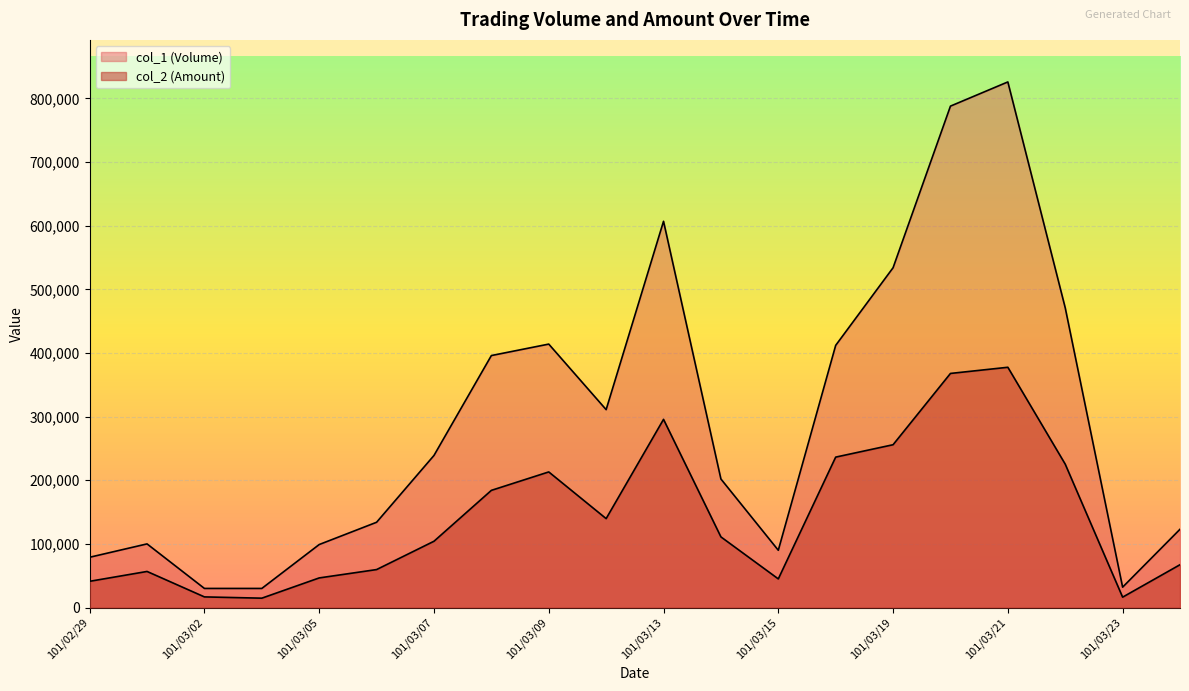

Where does the col_2 (Amount) series first go above 111020?

101/03/08